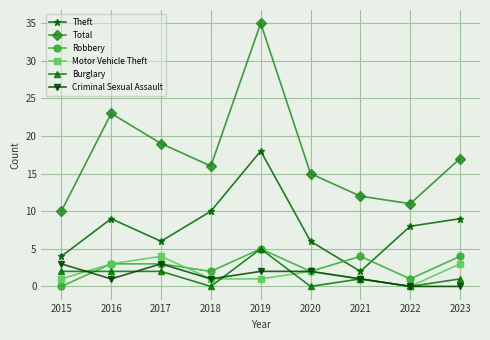

True or false: Burglary has a value of -3 at 2022.

False